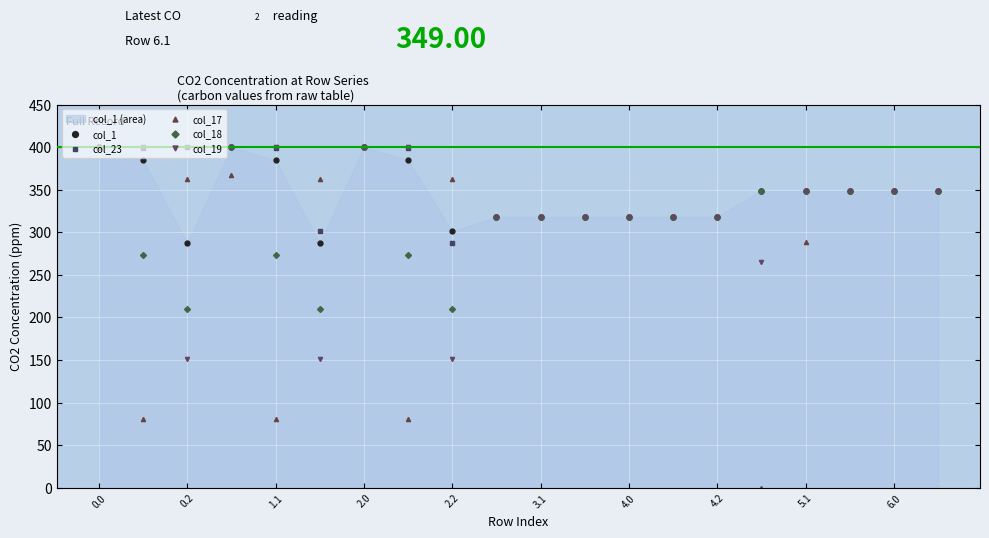

The value of col_19 at 6.0 is 349.0. True or false?

True